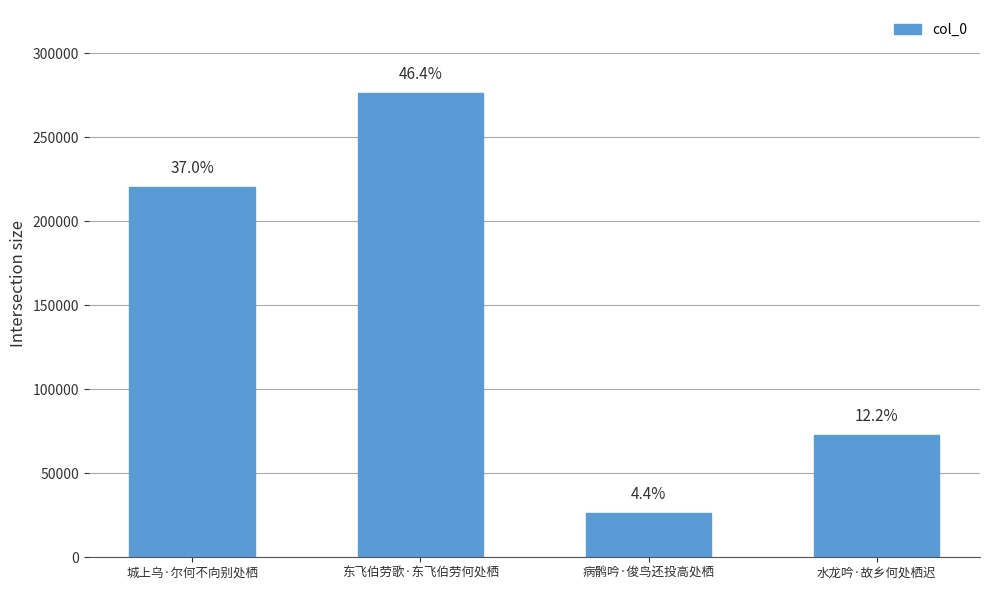

What is the change in value from 病鹘吟·俊鸟还投高处栖 to 水龙吟·故乡何处栖迟?

+46635